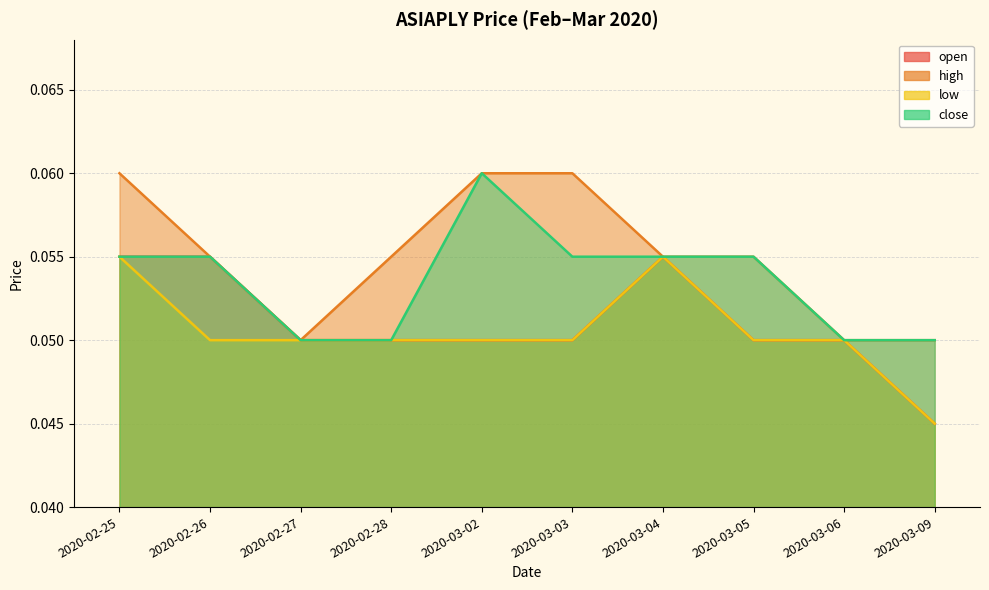

True or false: high and close intersect in this chart.

False